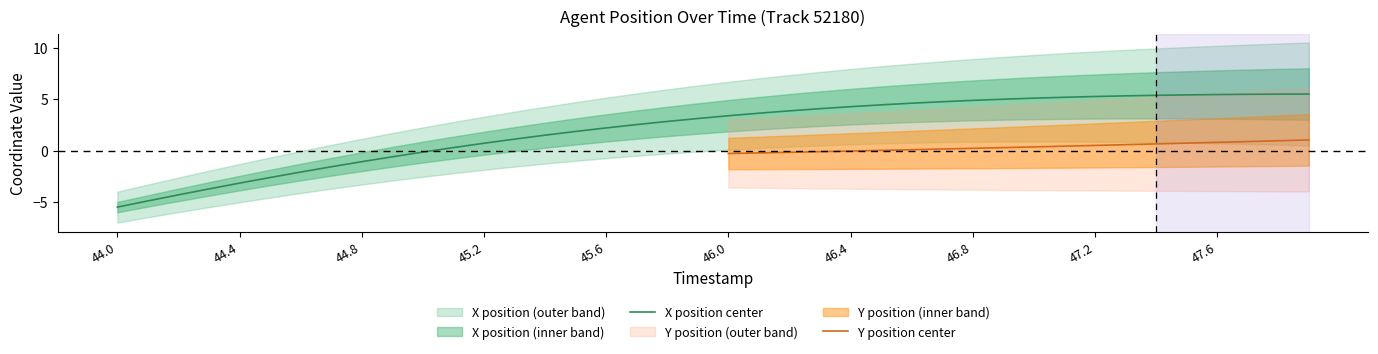

Which category has the lowest value in the X position center series?

44.0